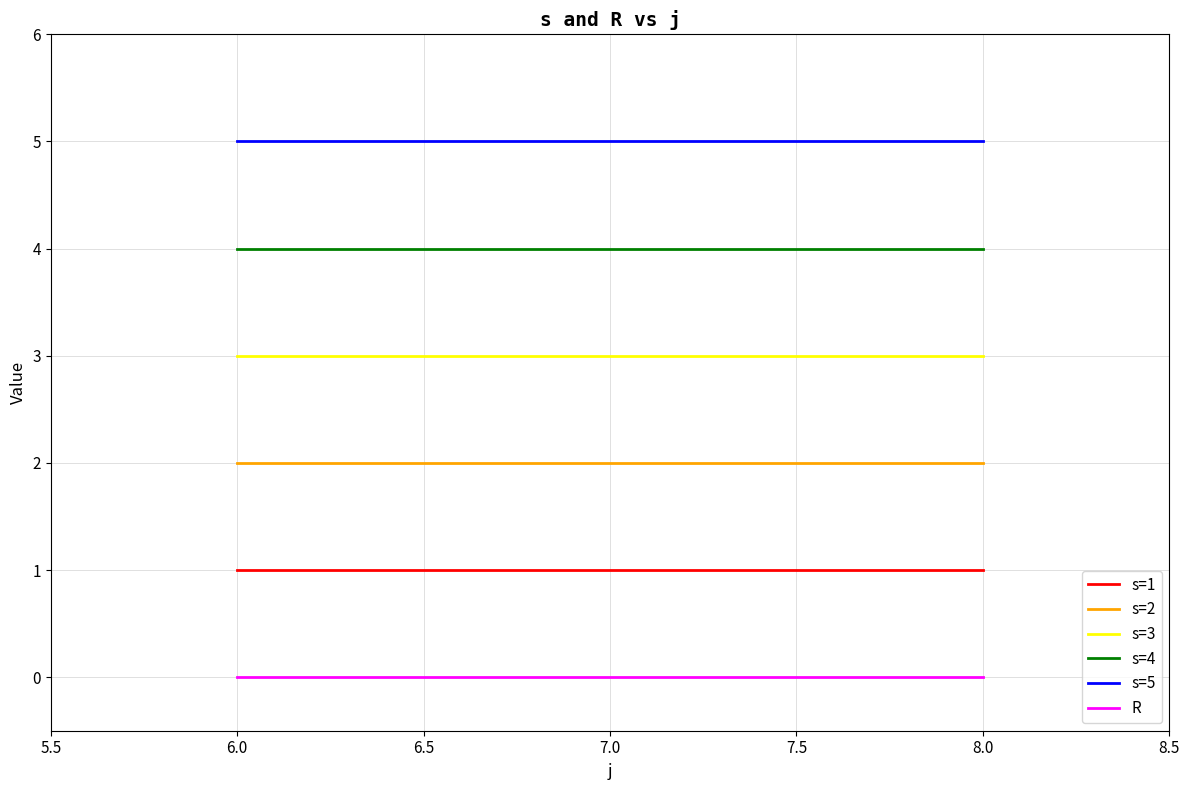

What is the total value across all series at 8.0?

15